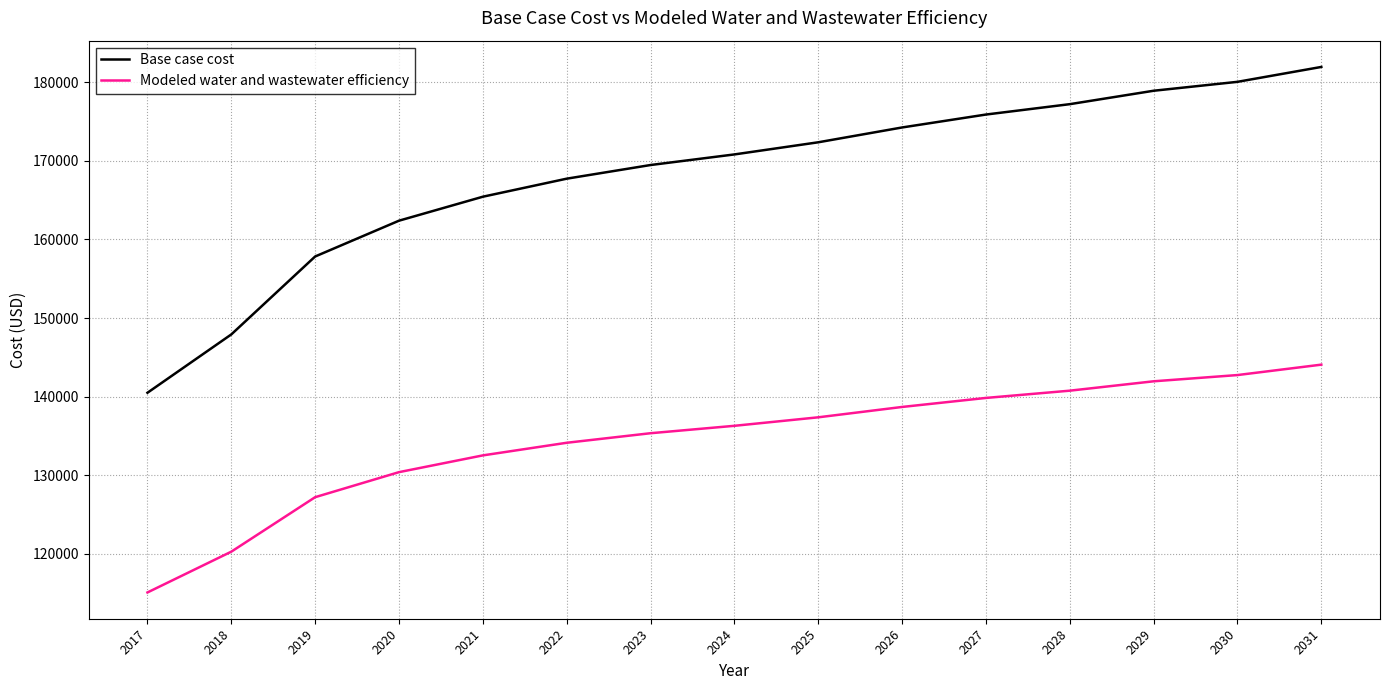

What is the minimum value shown in the chart?

115090.5